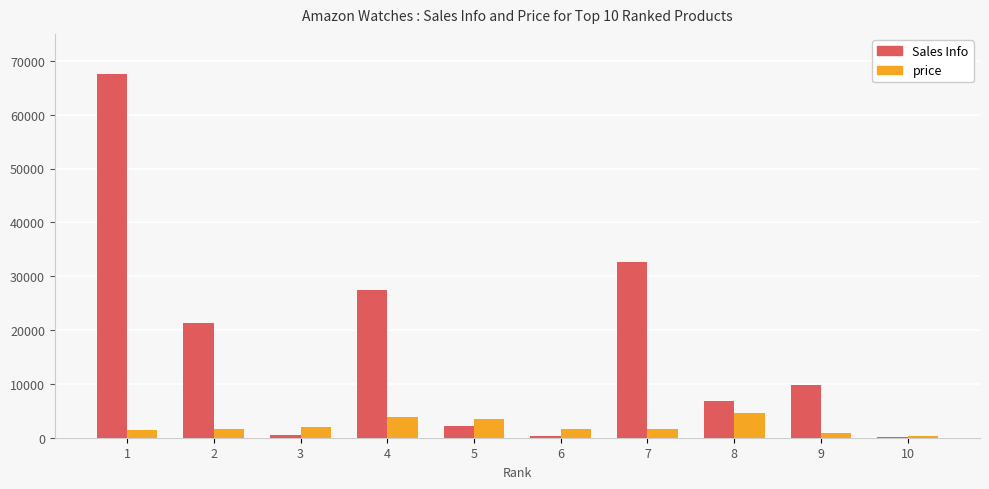

True or false: Sales Info has a value of 40255 at 4.

False